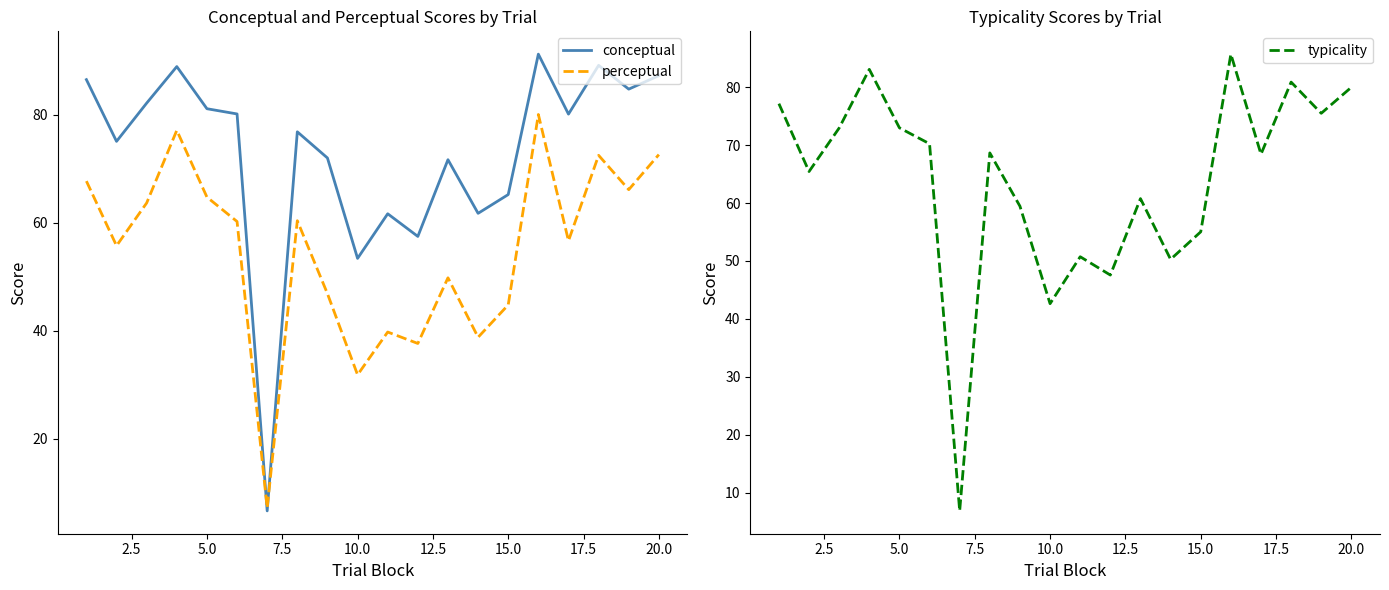

The value of conceptual at 15.0 is 14.6. True or false?

False